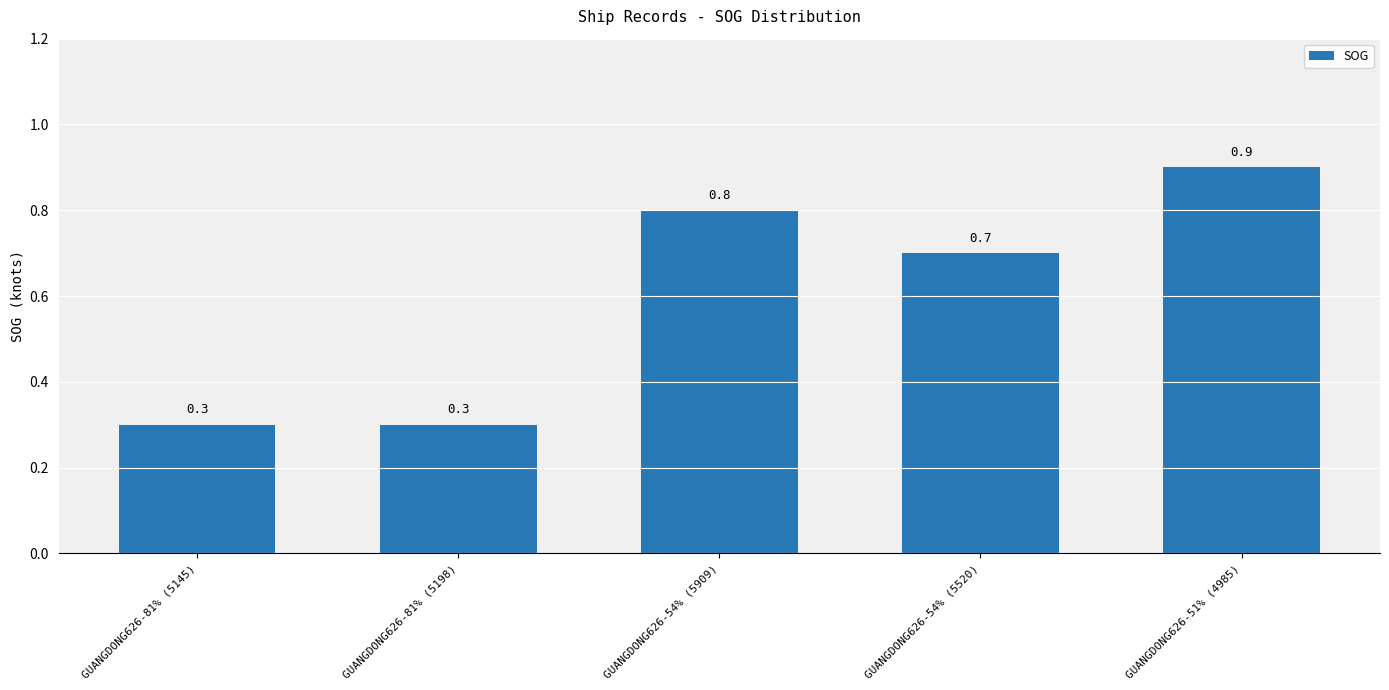

What is the average value?

0.6